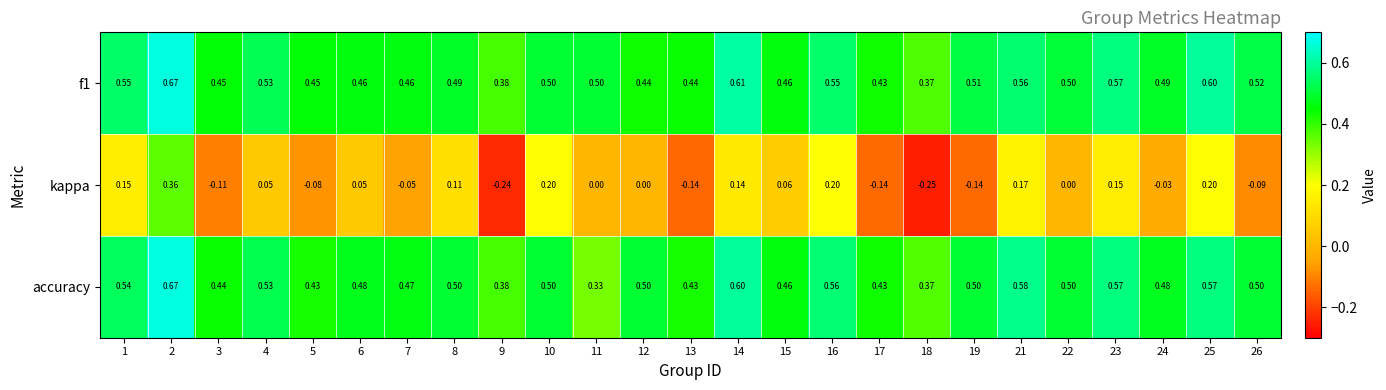

How many data points does each series have?

25